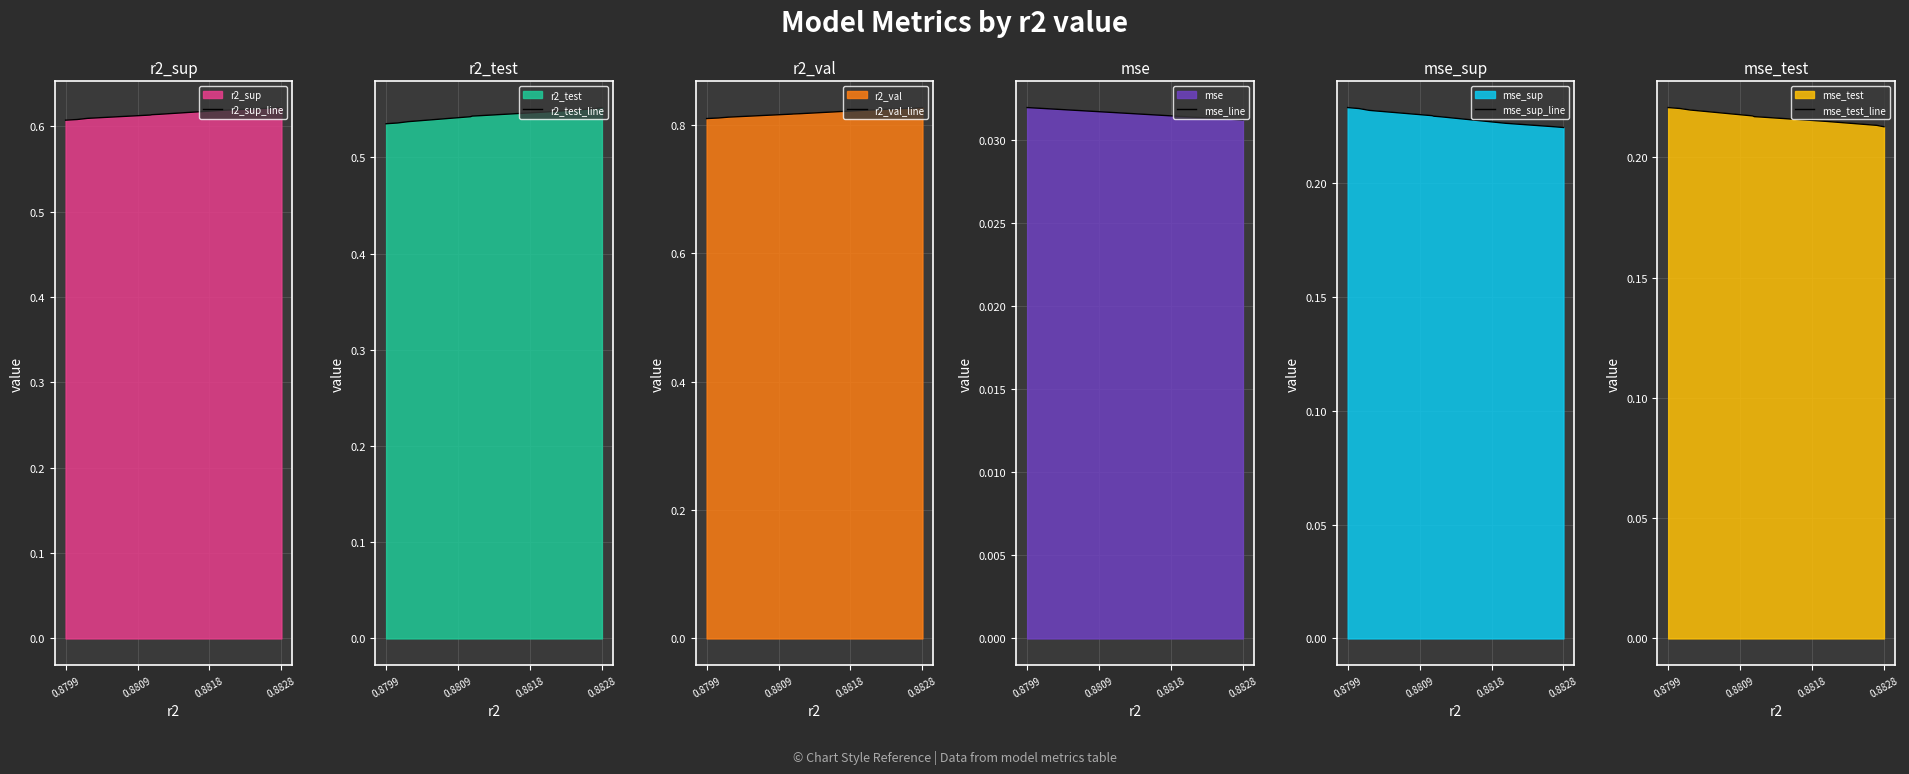

Which series has the largest total across all categories?

r2_val_line